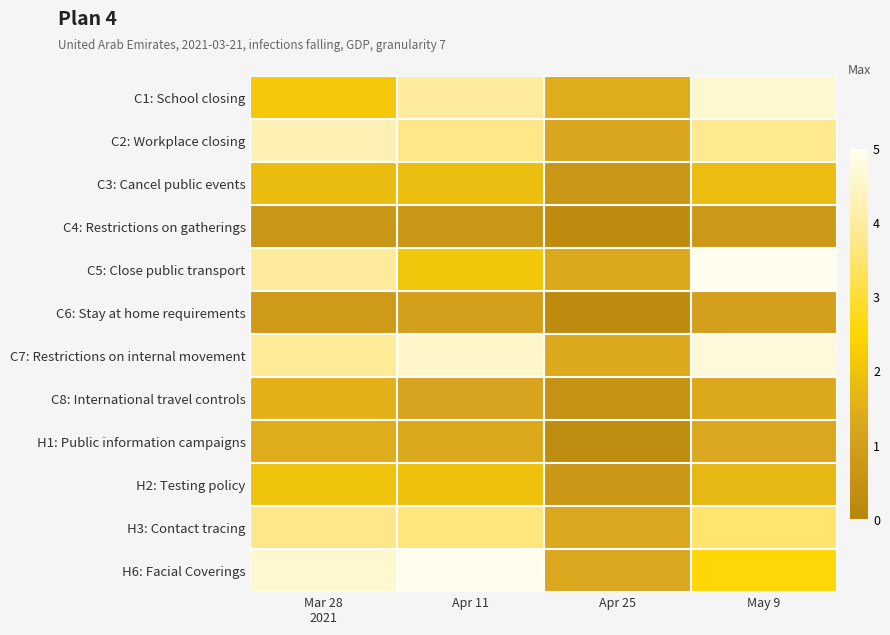

Reading left to right, transcribe all the data shown in this chart.

C1: School closing: Mar 28
2021=256	Apr 11=475	Apr 25=173	May 9=550
C2: Workplace closing: Mar 28
2021=513	Apr 11=446	Apr 25=151	May 9=458
C3: Cancel public events: Mar 28
2021=221	Apr 11=227	Apr 25=78	May 9=223
C4: Restrictions on gatherings: Mar 28
2021=82	Apr 11=82	Apr 25=30	May 9=91
C5: Close public transport: Mar 28
2021=475	Apr 11=255	Apr 25=166	May 9=594
C6: Stay at home requirements: Mar 28
2021=100	Apr 11=128	Apr 25=30	May 9=125
C7: Restrictions on internal movement: Mar 28
2021=470	Apr 11=542	Apr 25=166	May 9=565
C8: International travel controls: Mar 28
2021=188	Apr 11=143	Apr 25=59	May 9=166
H1: Public information campaigns: Mar 28
2021=173	Apr 11=166	Apr 25=31	May 9=159
H2: Testing policy: Mar 28
2021=243	Apr 11=235	Apr 25=88	May 9=204
H3: Contact tracing: Mar 28
2021=449	Apr 11=434	Apr 25=159	May 9=419
H6: Facial Coverings: Mar 28
2021=550	Apr 11=594	Apr 25=159	May 9=308